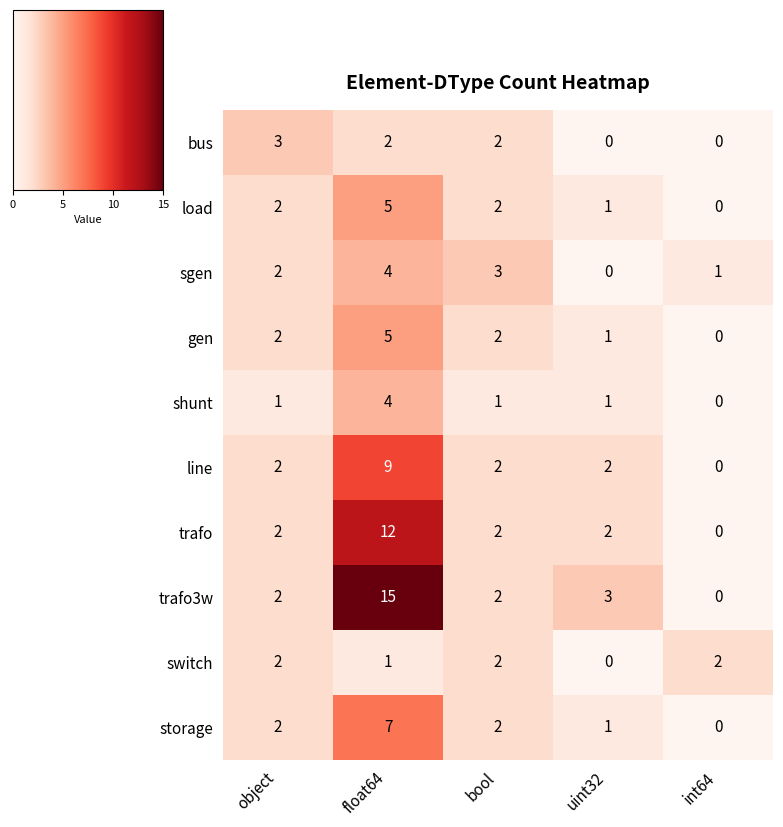

How many distinct data groups are displayed?

10